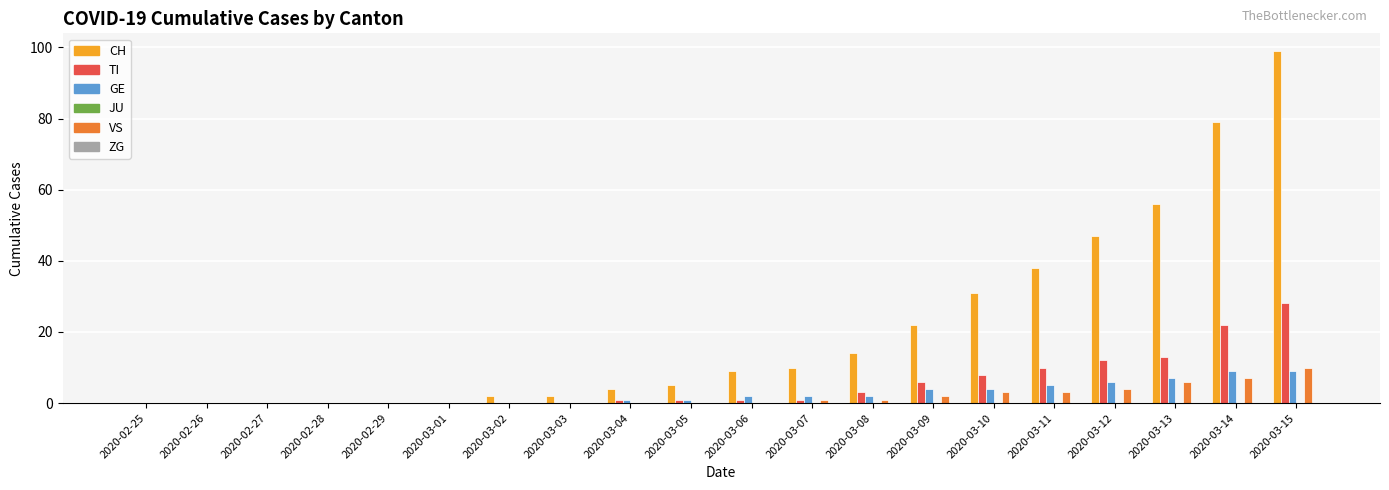

Which label corresponds to the largest value in the chart?

2020-03-15